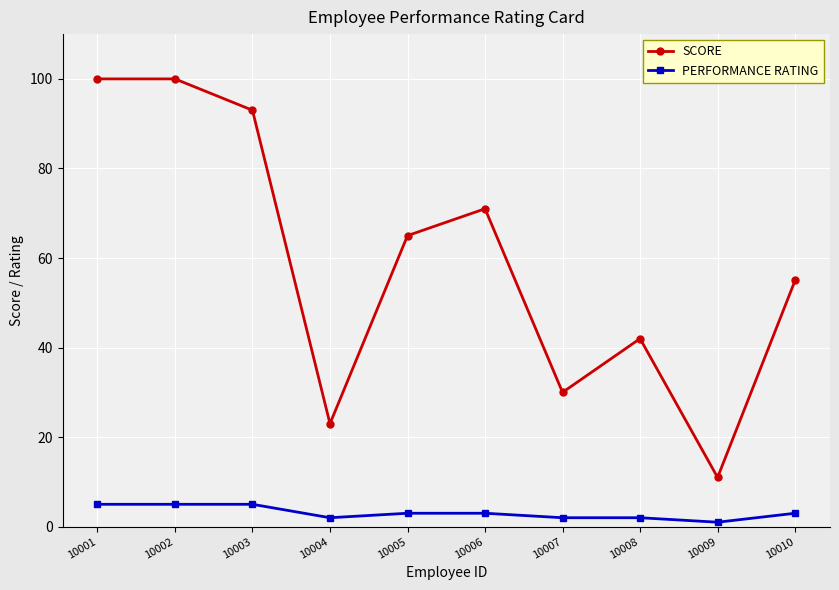

True or false: SCORE and PERFORMANCE RATING intersect in this chart.

False